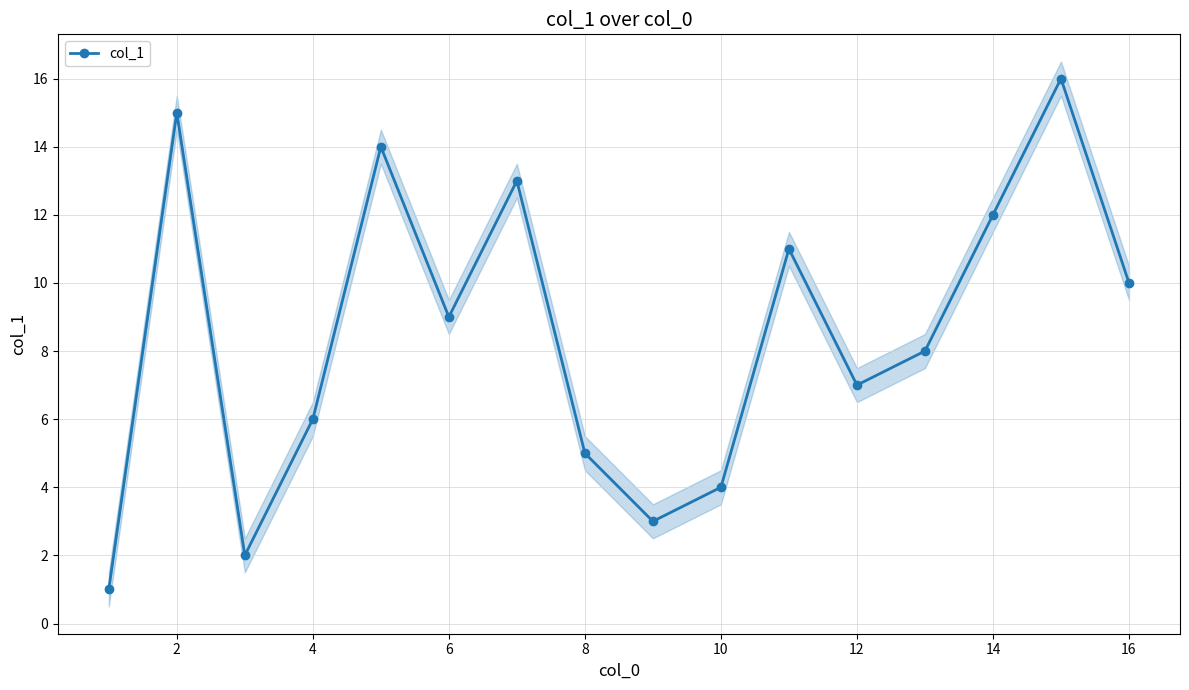

What is the greatest value displayed?

16